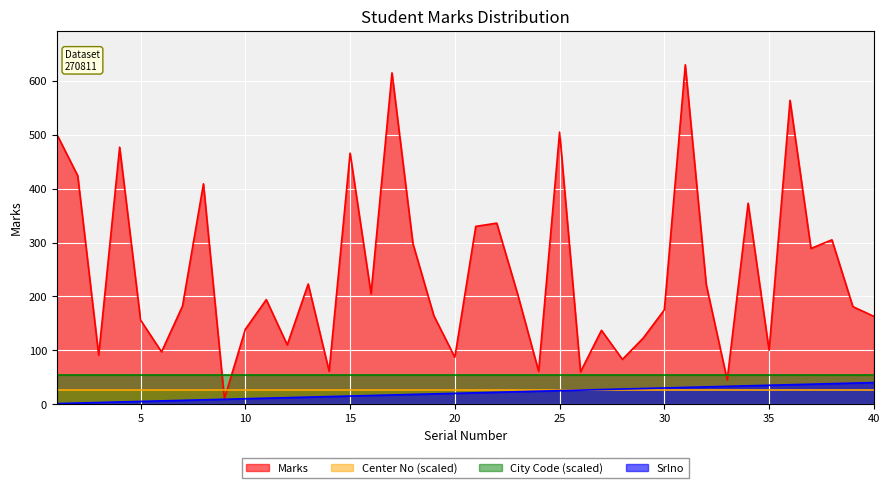

Reading left to right, list all the values displayed in this chart.

Marks: 501	424	91	477	156	97	182	409	10	139	194	110	223	61	466	205	615	298	164	87	330	336	204	61	505	60	137	83	123	175	630	222	45	373	100	564	289	305	181	163
Srlno: 1	2	3	4	5	6	7	8	9	10	11	12	13	14	15	16	17	18	19	20	21	22	23	24	25	26	27	28	29	30	31	32	33	34	35	36	37	38	39	40